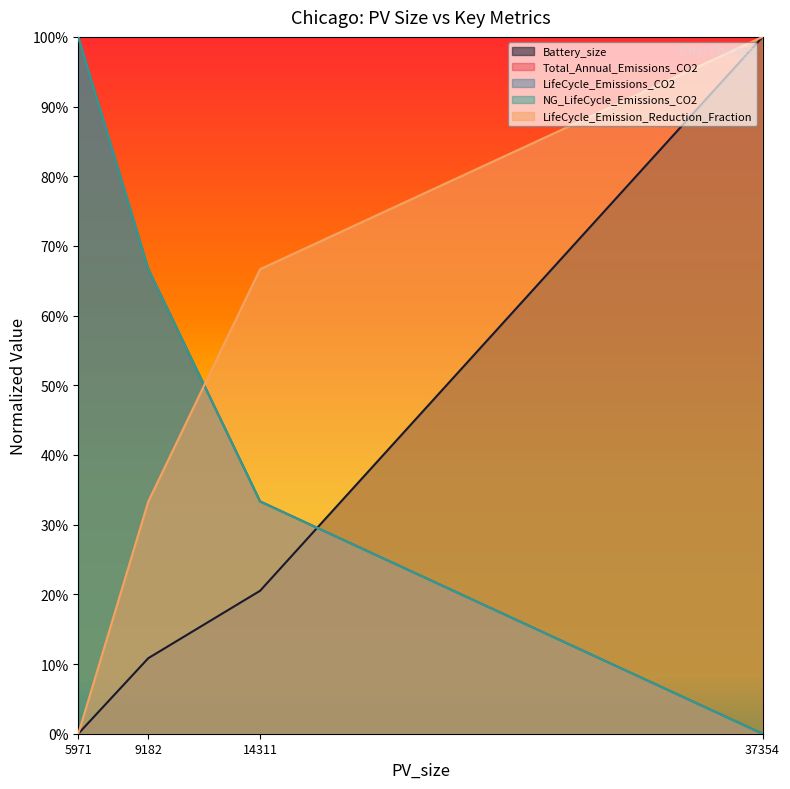

What is the maximum value for Battery_size?

1.0